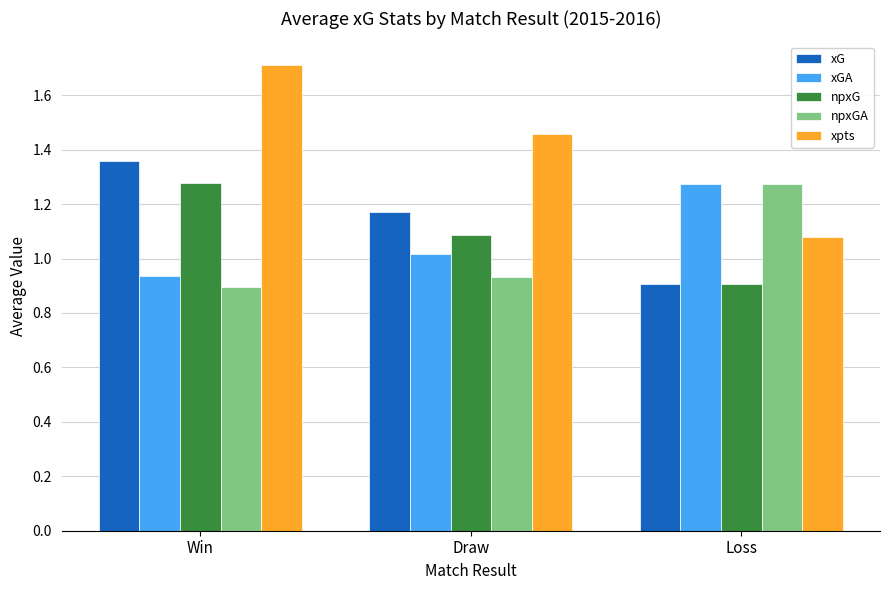

What is the total value across all series at Draw?

5.7